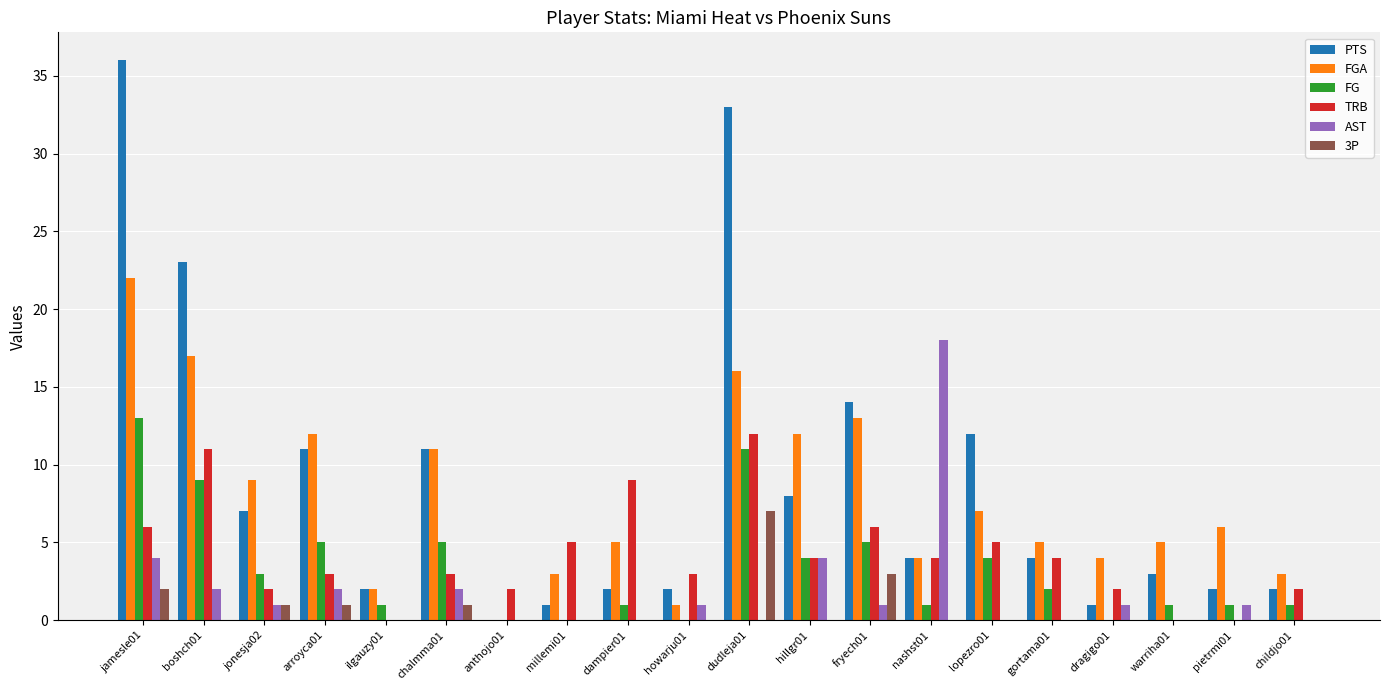

Which category has the highest value in the FG series?

jamesle01